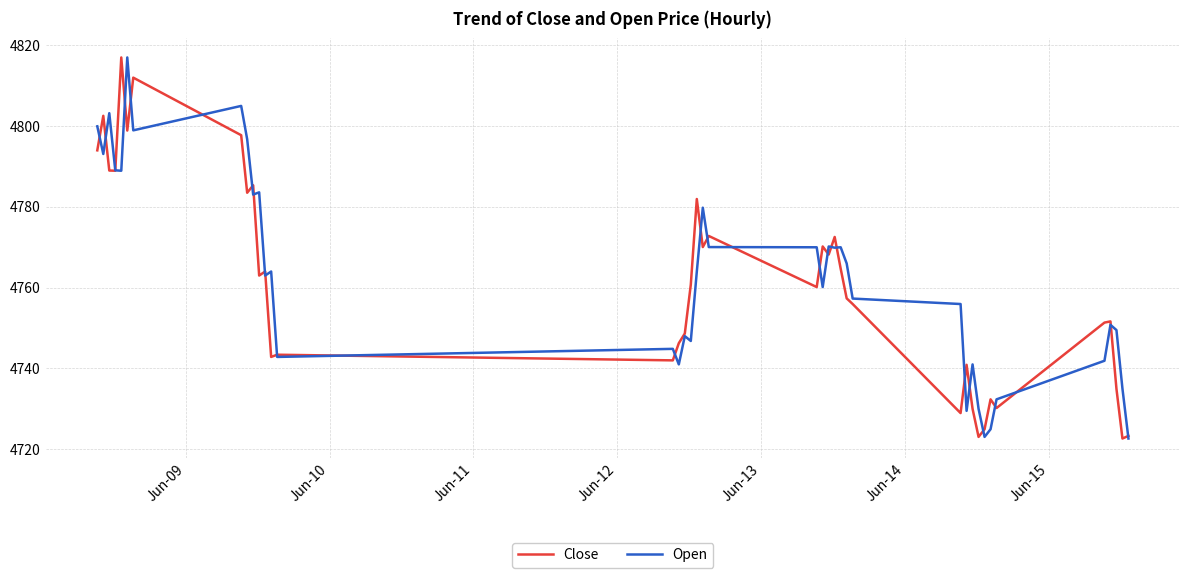

True or false: Open and Close cross at least once.

True